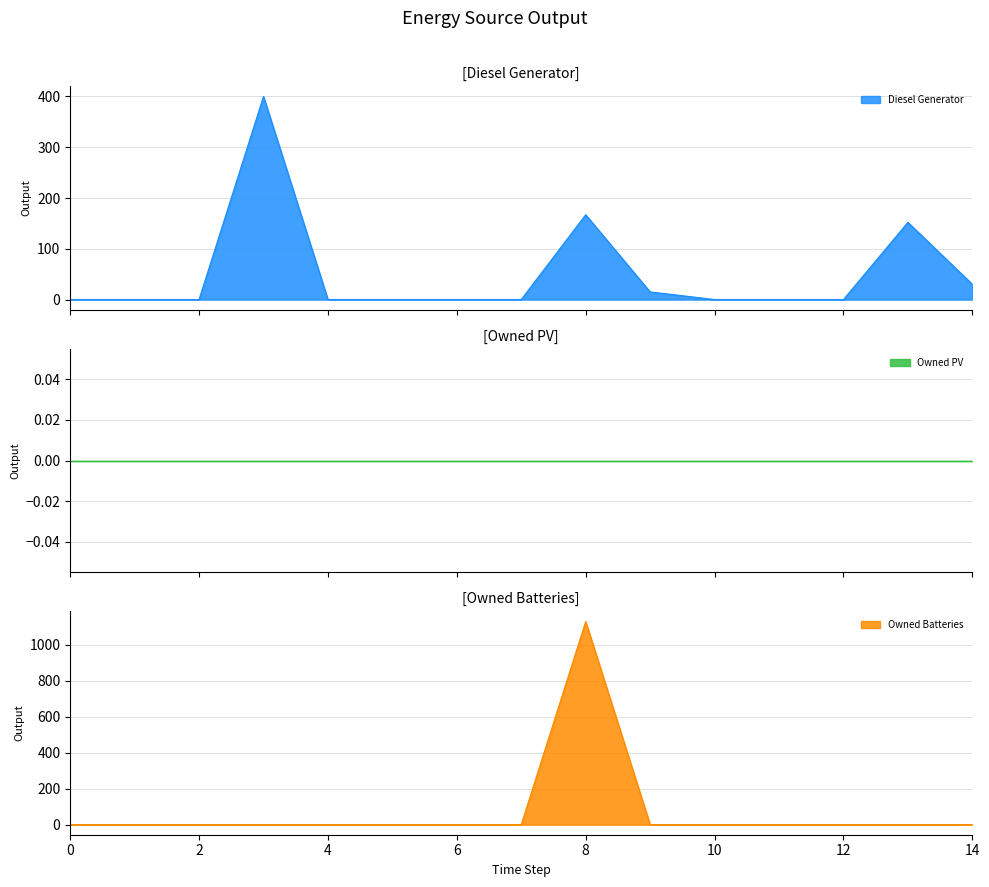

The Diesel Generator series shows 125.6 at 5. True or false?

False